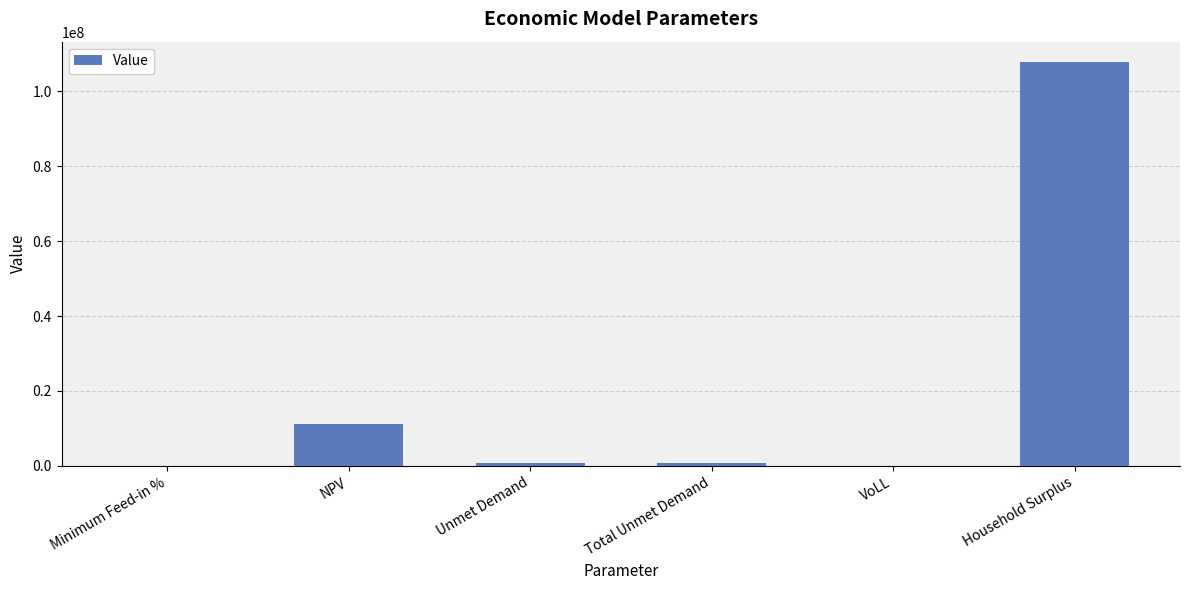

How many distinct data groups are displayed?

1